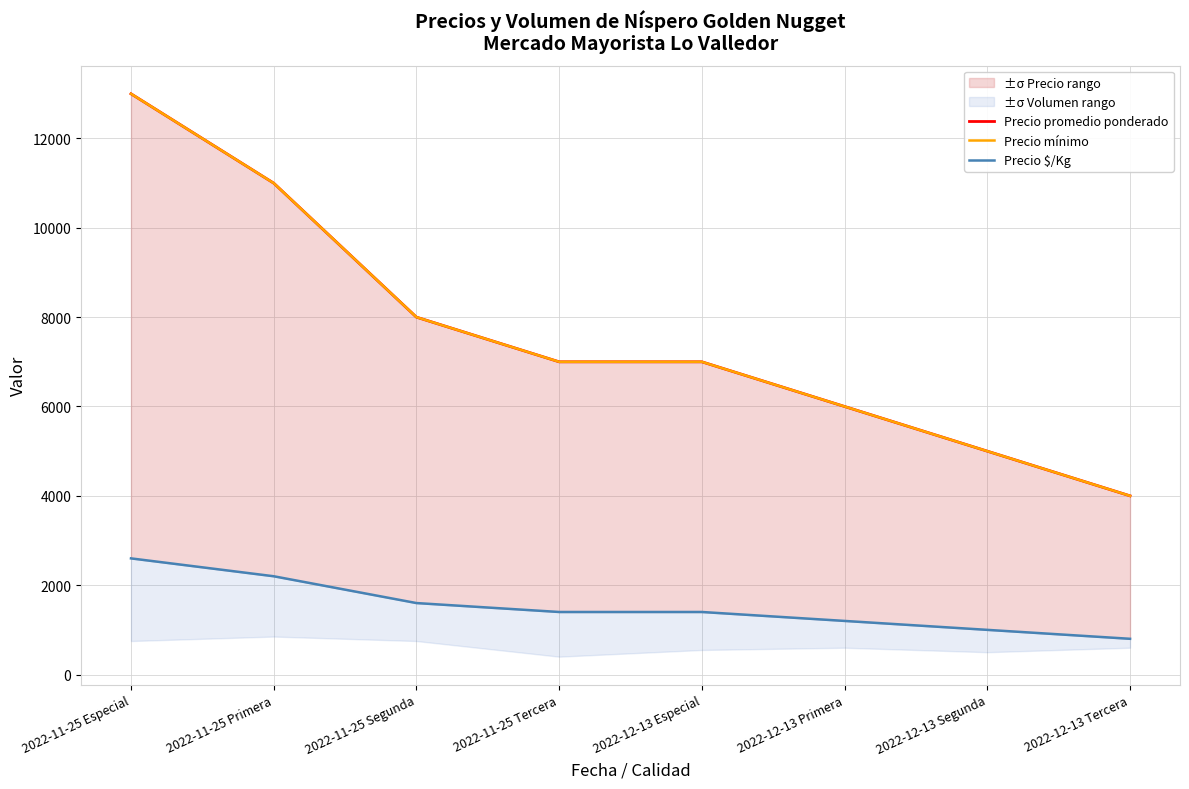

At which category does the chart reach its peak across all series?

2022-11-25 Especial